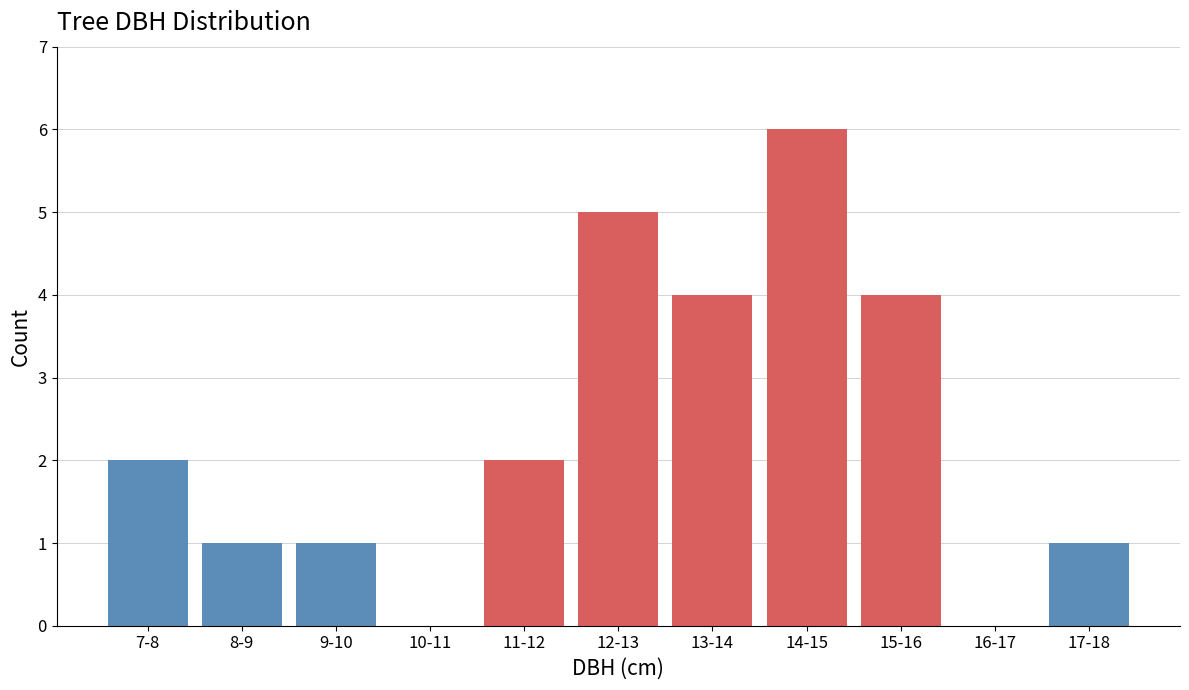

Reading left to right, list all the values displayed in this chart.

7-8=2	8-9=1	9-10=1	10-11=0	11-12=2	12-13=5	13-14=4	14-15=6	15-16=4	16-17=0	17-18=1